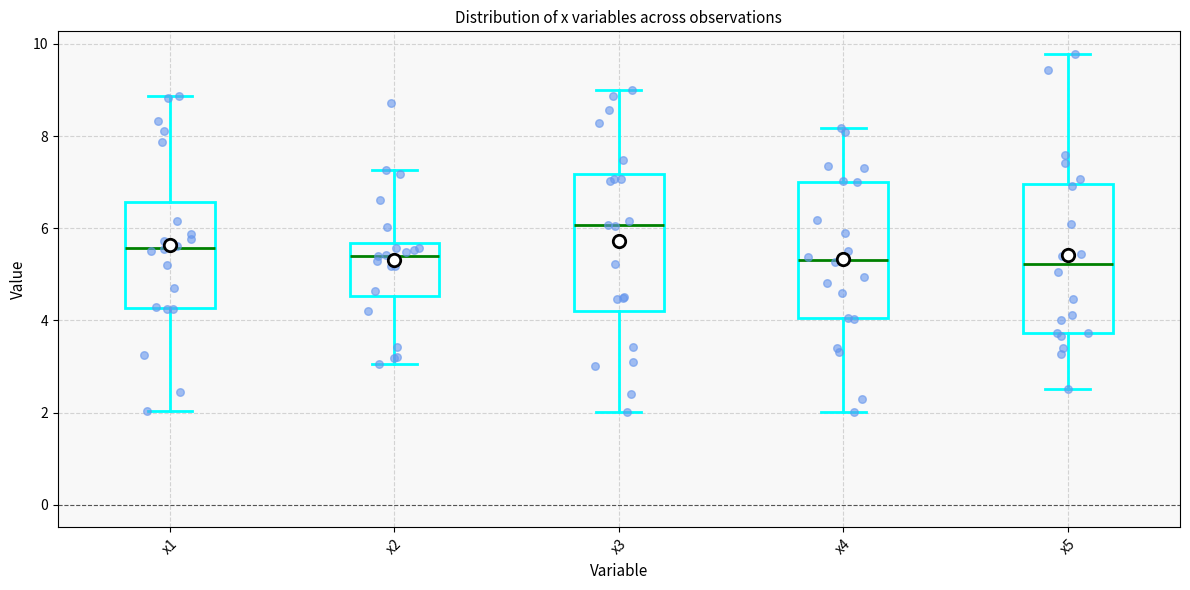

Reading left to right, transcribe this box plot: for each box, give where its median line is, the range the box spans, and where its two whiskers end, as read against the y-axis. The values are not printed on the chart, so give them approximately, as read against the axis.

x1: median 5.6, box 4.2 to 6.6, whiskers 2.0 to 8.8
x2: median 5.4, box 4.6 to 5.6, whiskers 3.0 to 7.2
x3: median 6.0, box 4.2 to 7.2, whiskers 2.0 to 9.0
x4: median 5.4, box 4.0 to 7.0, whiskers 2.0 to 8.2
x5: median 5.2, box 3.8 to 7.0, whiskers 2.6 to 9.8